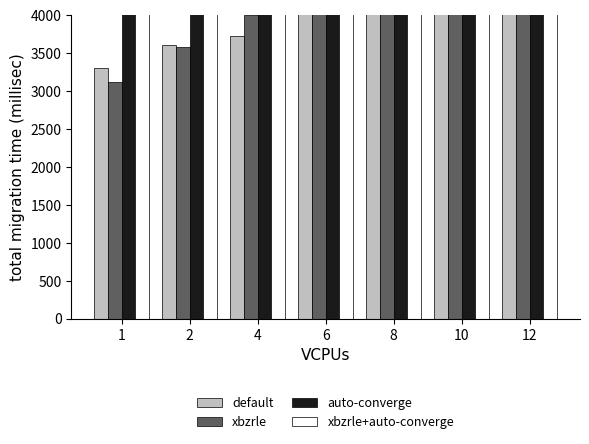

What is the greatest value displayed?

6401.7